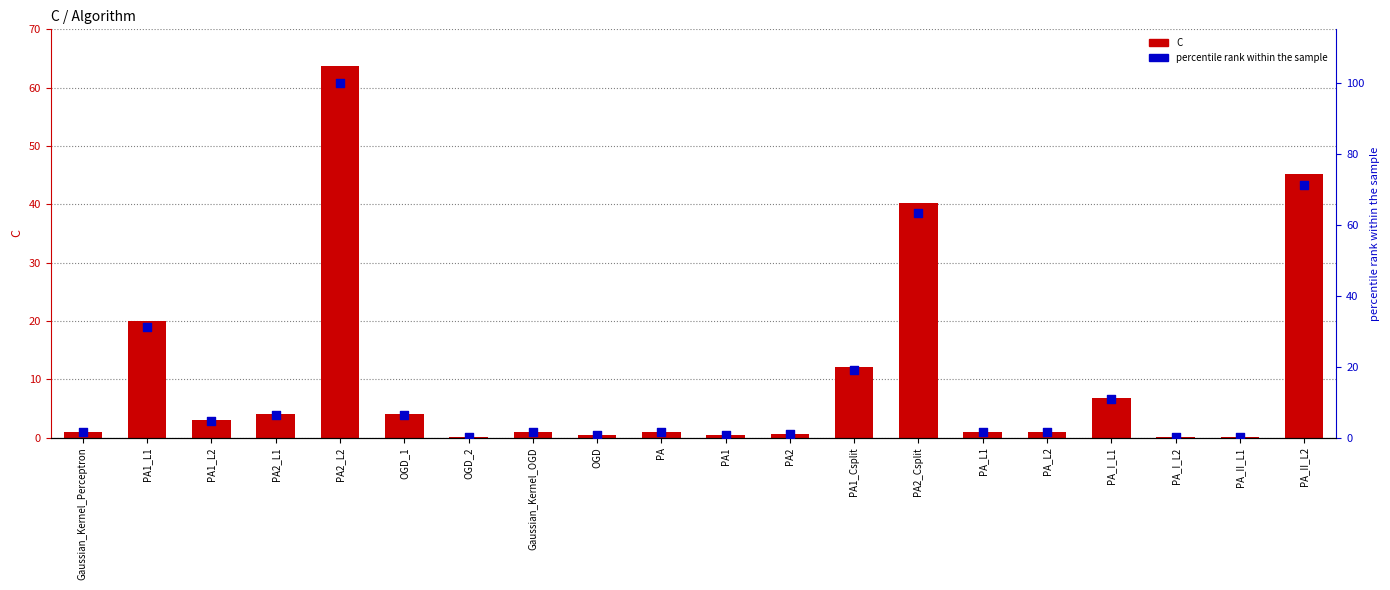

At which category is the sum across all series the highest?

PA2_L2